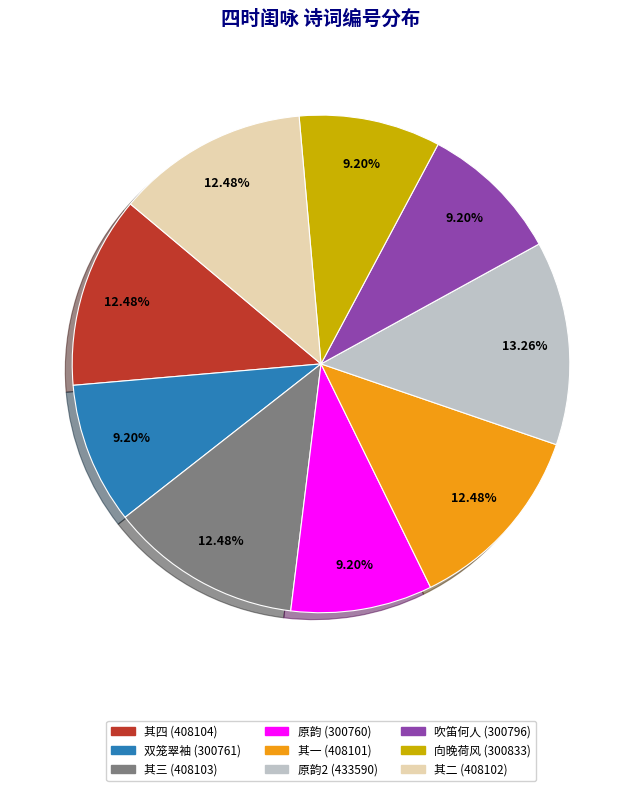

How many segments does this pie chart have?

9